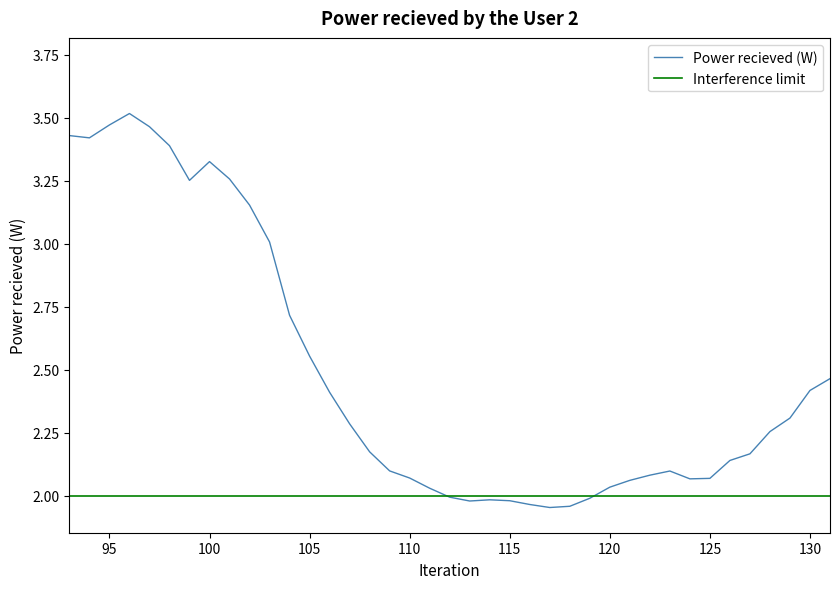

What is the smallest value displayed?

2.0